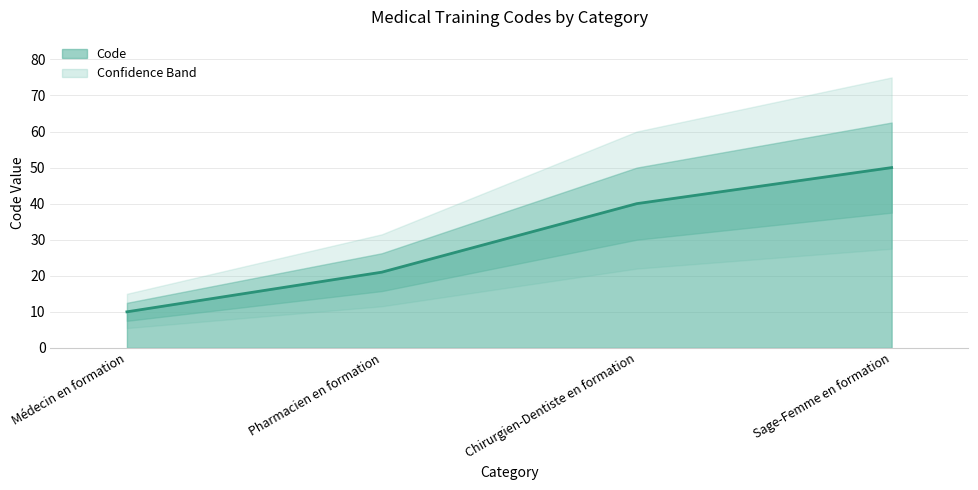

Reading left to right, extract all data points from this chart.

Médecin en formation=10	Pharmacien en formation=21	Chirurgien-Dentiste en formation=40	Sage-Femme en formation=50